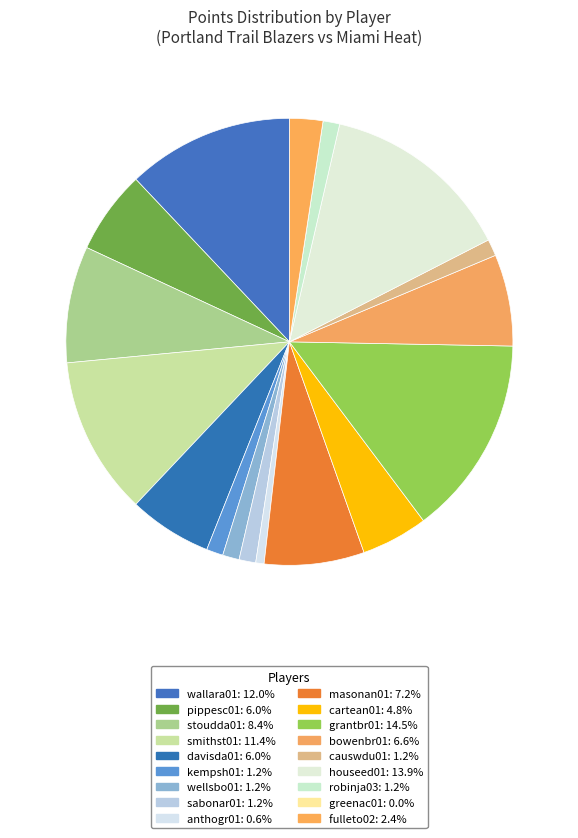

To the nearest percent, what percentage of the pie is wellsbo01?

1%